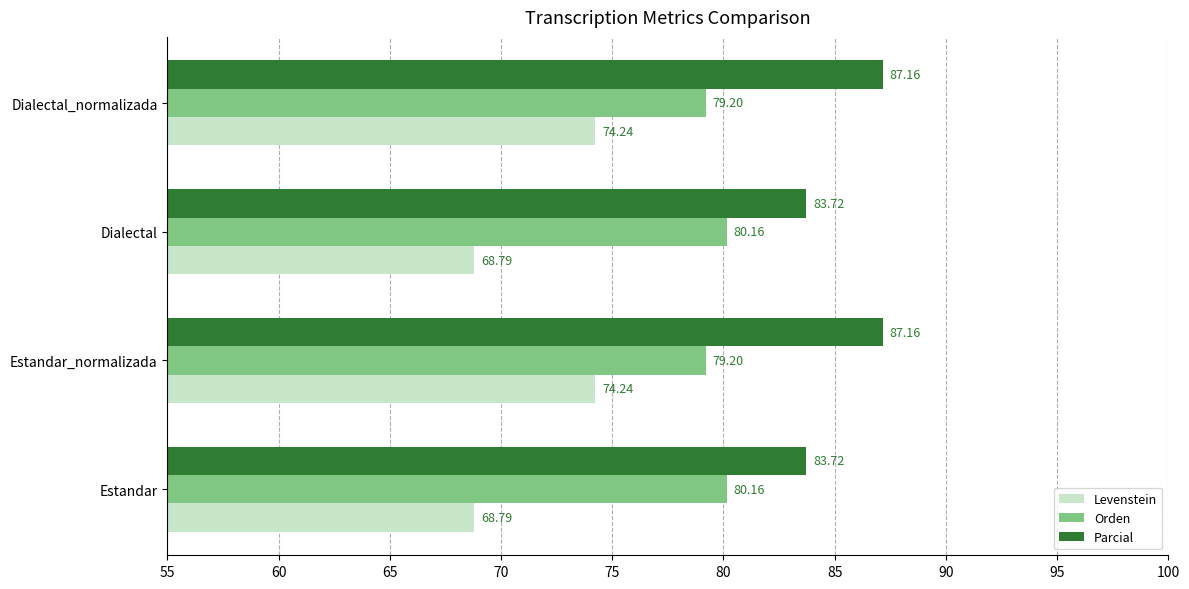

At Dialectal_normalizada, list the series in order from smallest to largest.

Levenstein, Orden, Parcial